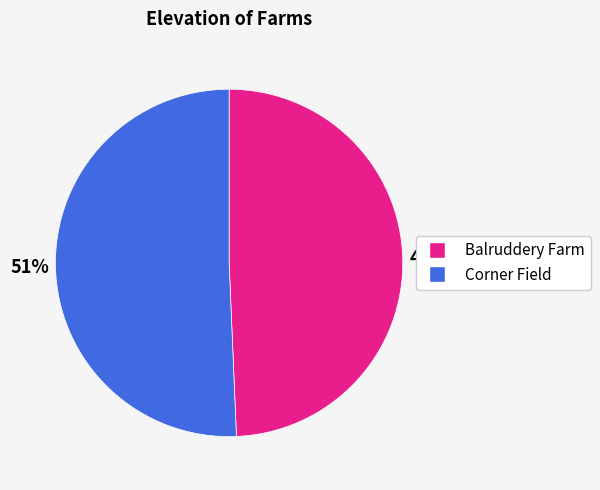

To the nearest percent, what portion does Corner Field represent?

51%